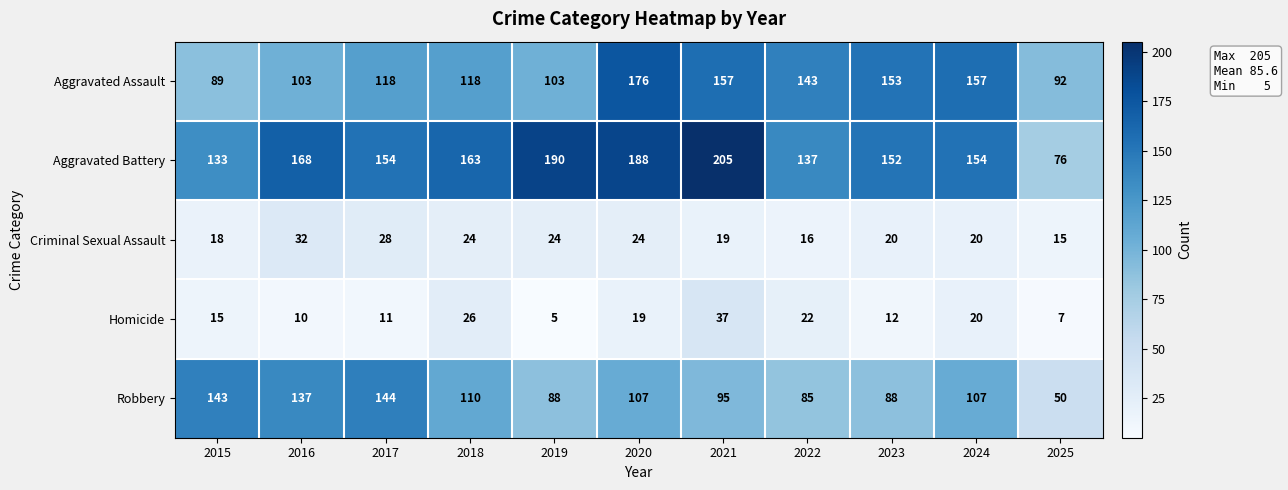

Read the Criminal Sexual Assault value at 2018.

24